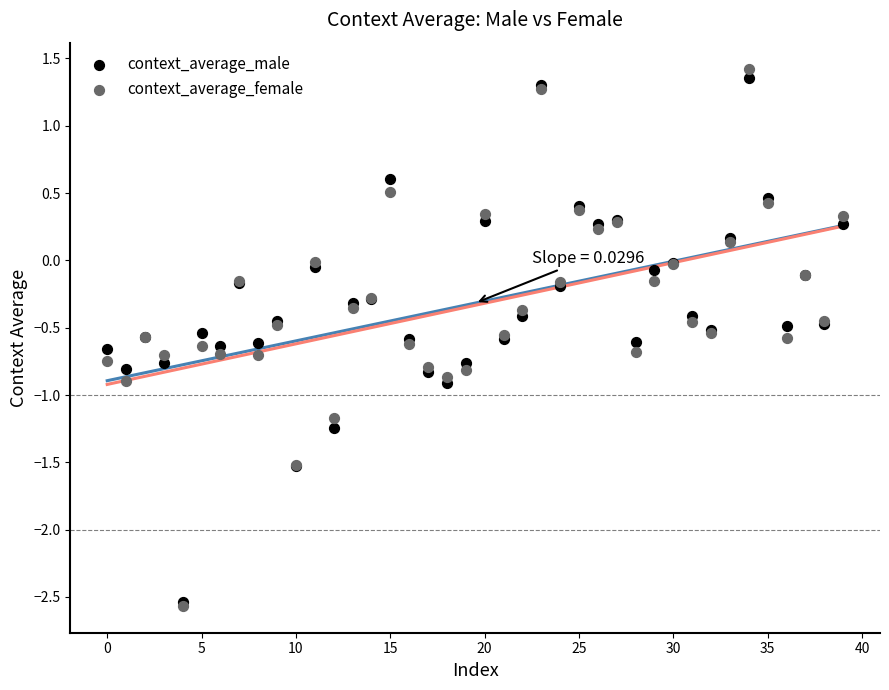

Which series has the widest spread of Y values?

context_average_female